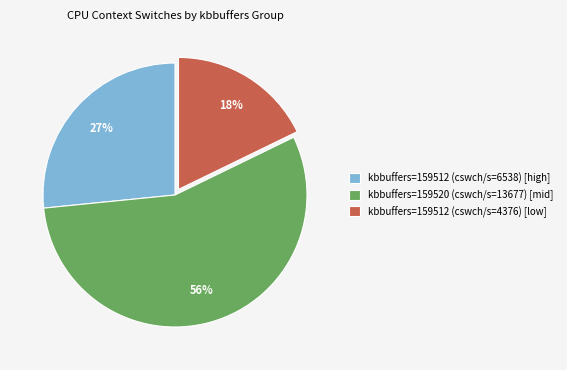

True or false: kbbuffers=159512 (cswch/s=6538) [high] accounts for 27% of the total.

True